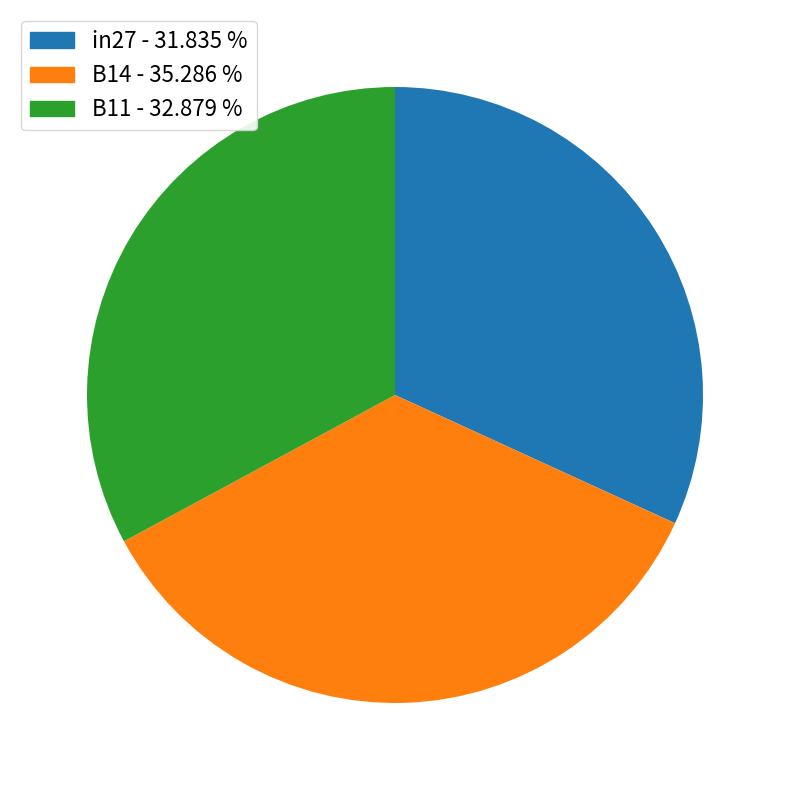

Is the sum of B11 and in27 greater than half?

Yes